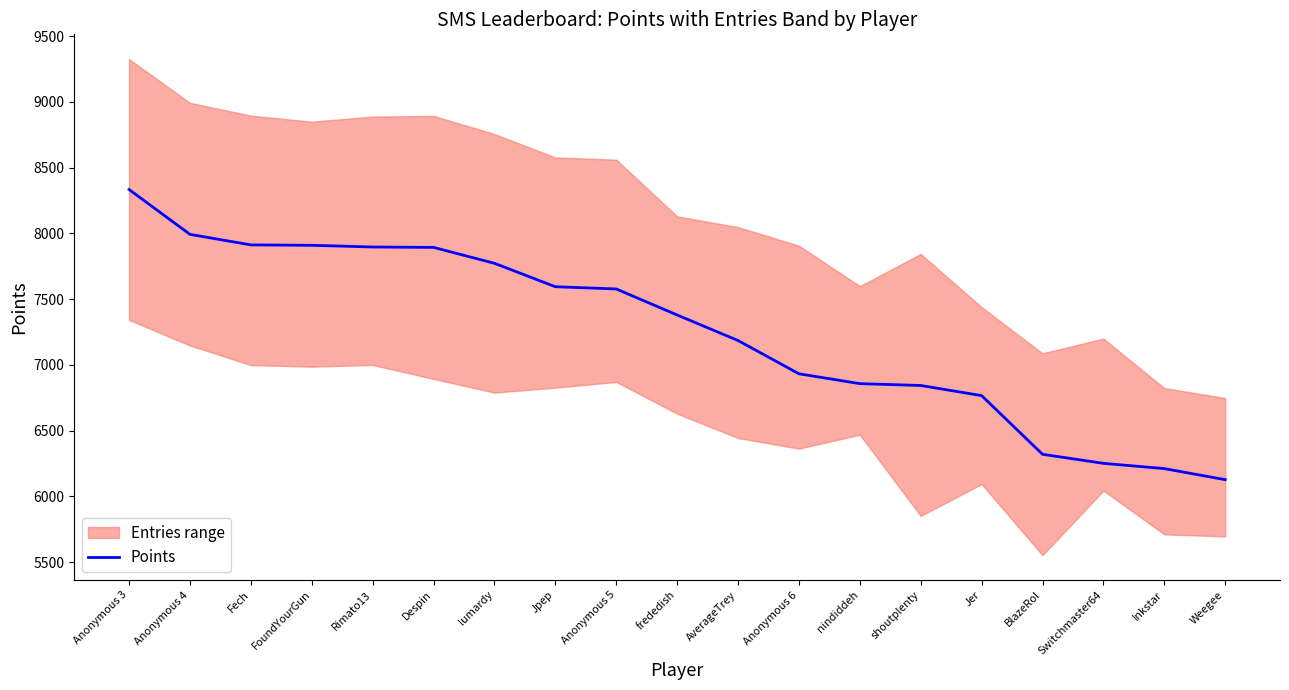

What is the sum of the values at Jpep and Rimato13?

15492